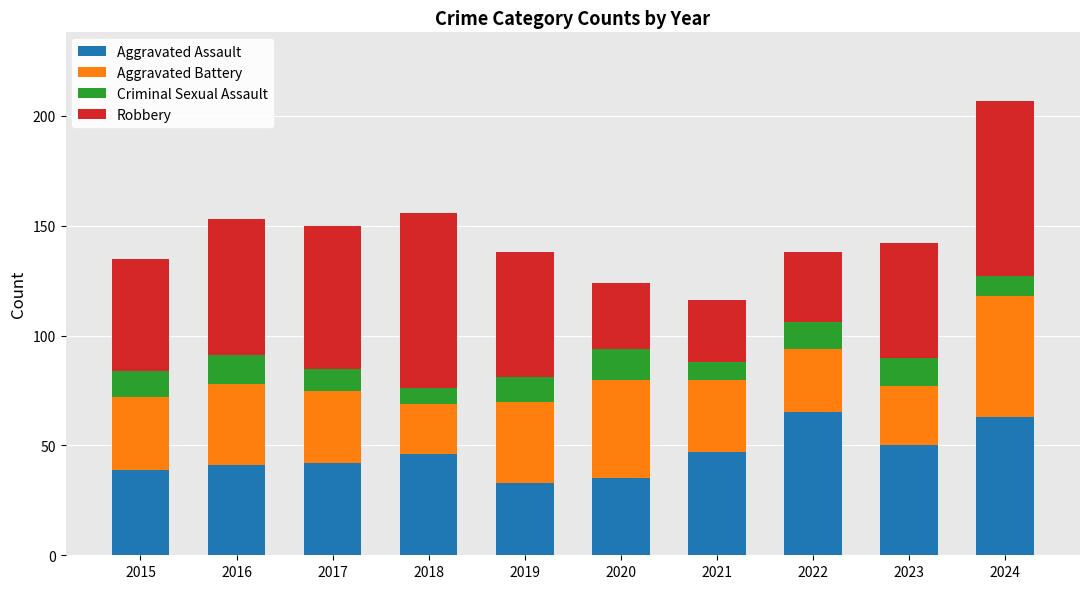

What is the total value across all series at 2021?

116